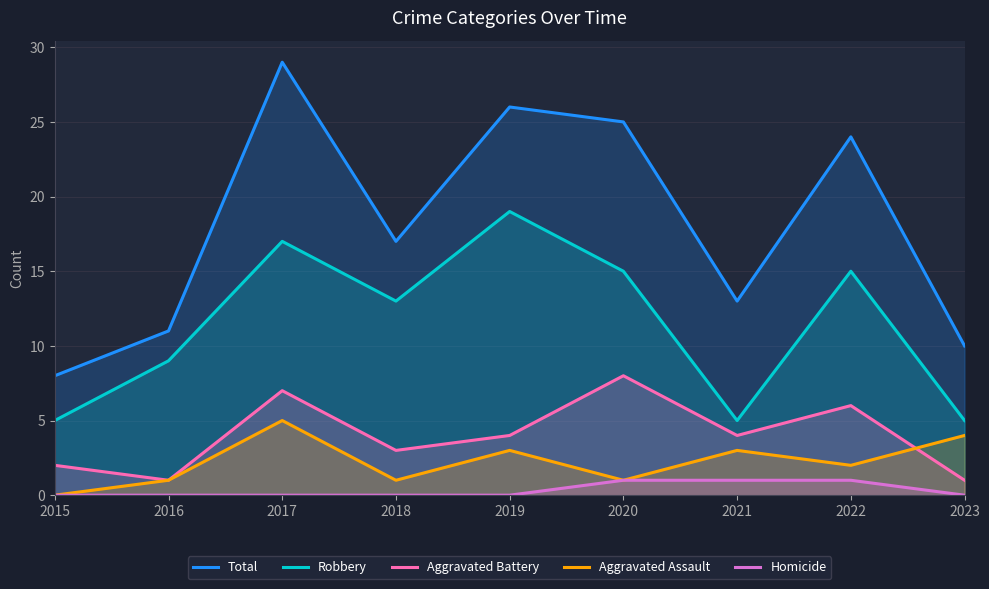

What is the difference between the maximum and minimum values in the Total series?

21